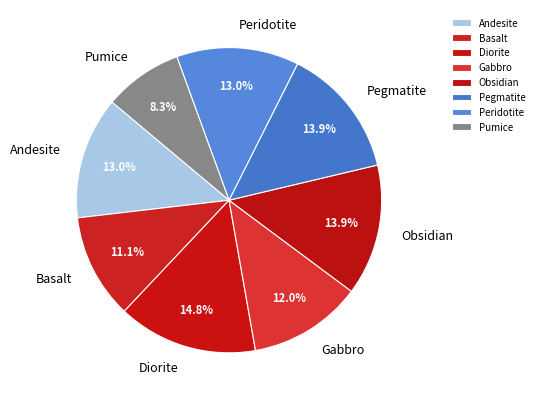

Combined, do Diorite and Pumice account for over 50%?

No